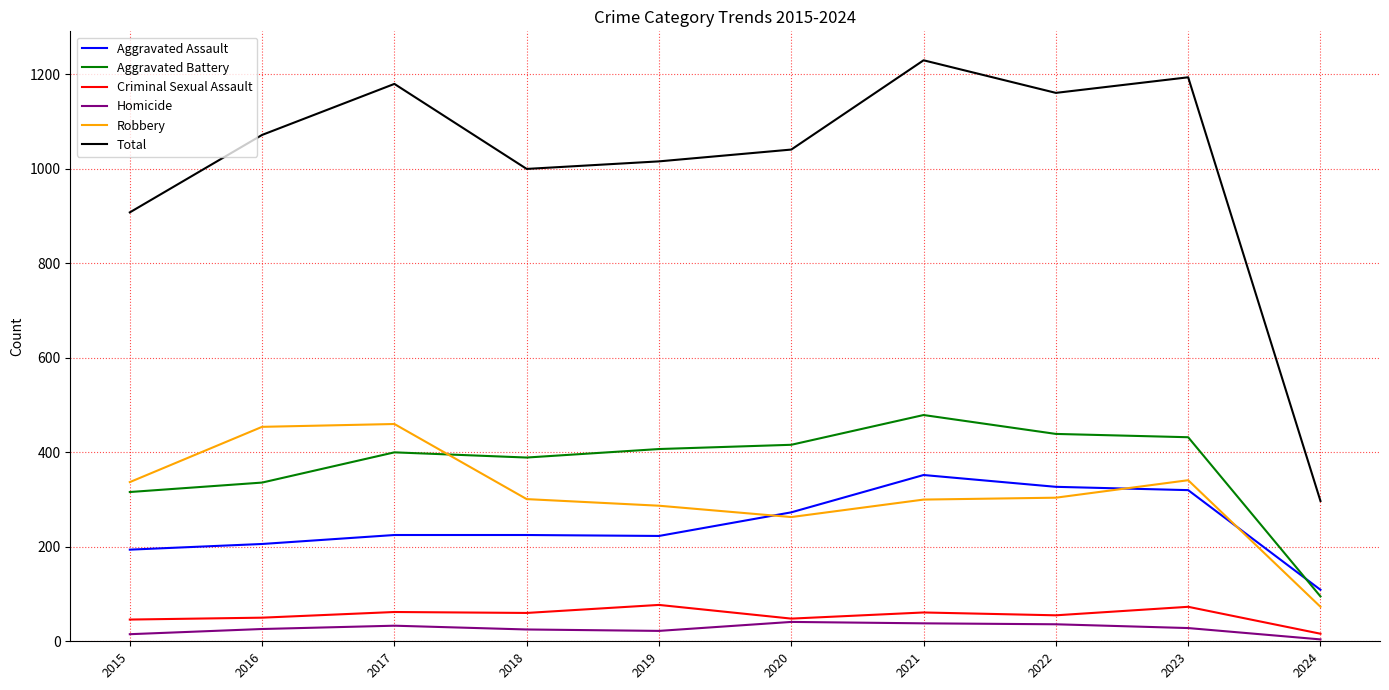

What is the sum of the Aggravated Battery values at 2021 and 2023?

911